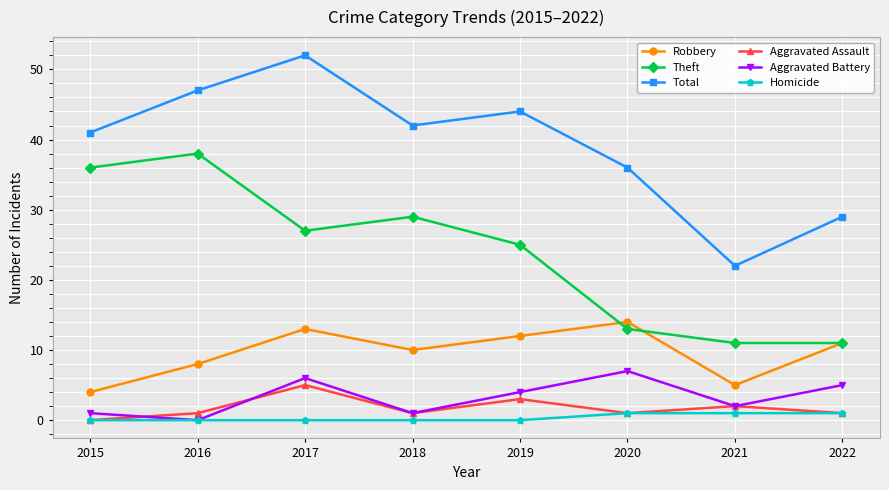

Is the value of Aggravated Battery at 2021 greater than the value of Homicide at 2022?

Yes